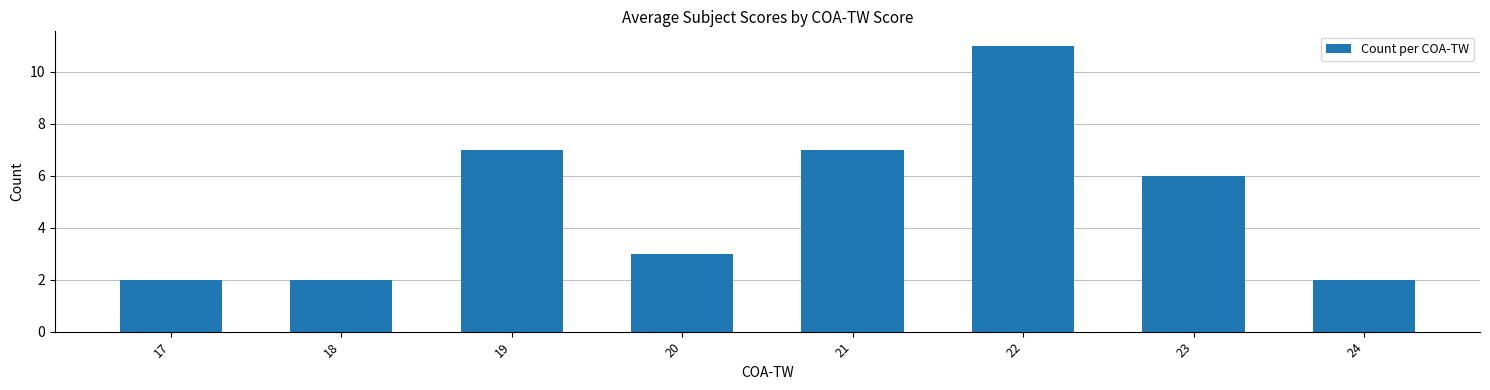

What is the difference between the second highest and minimum values?

5